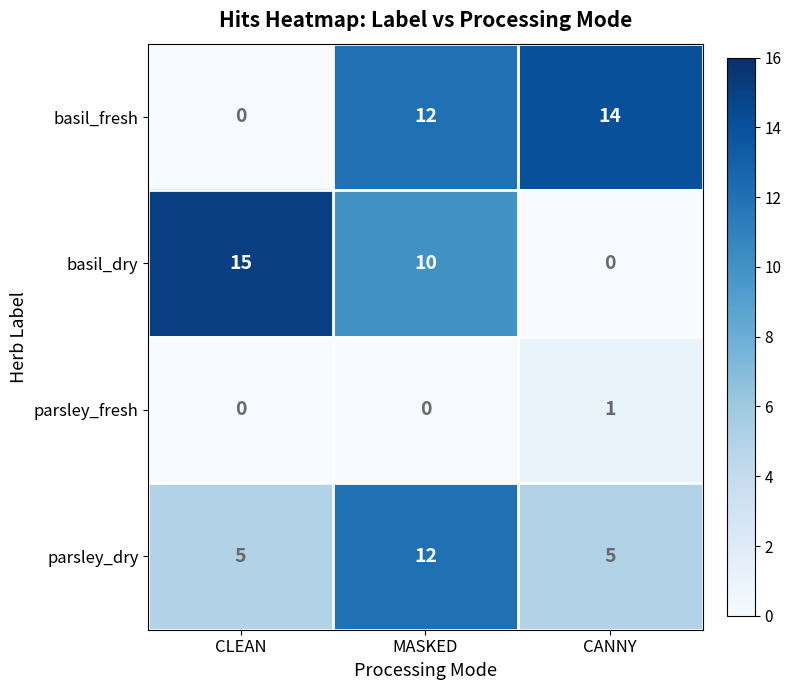

What is the difference between the highest and lowest values at CANNY?

14